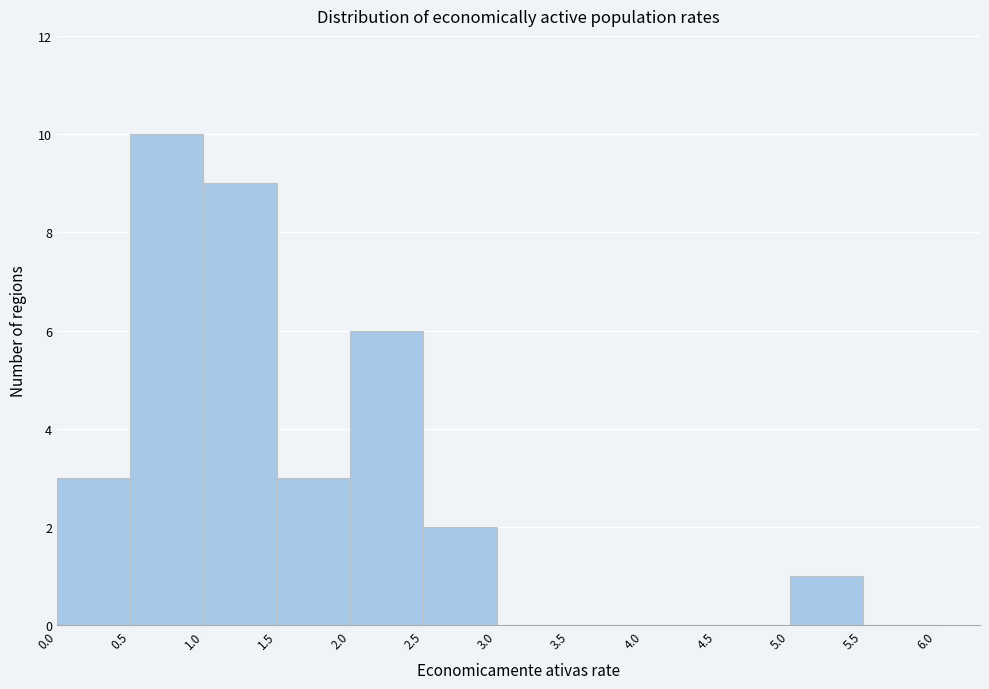

Over which range of the x-axis is the bar tallest?

0.5 to 1.0